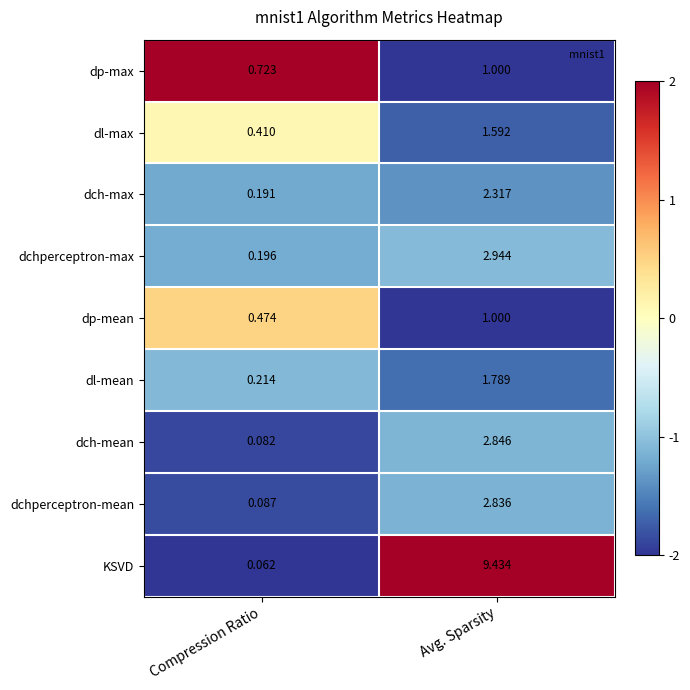

How many categories are shown in the chart?

2